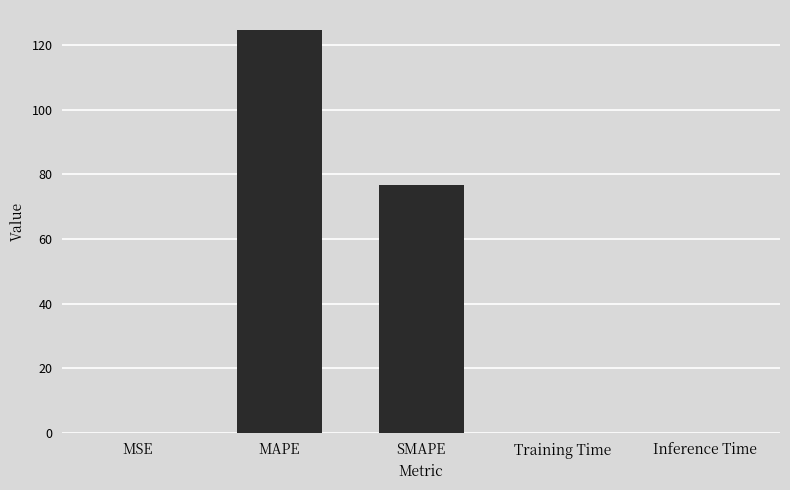

The value at MAPE is 26.8. True or false?

False